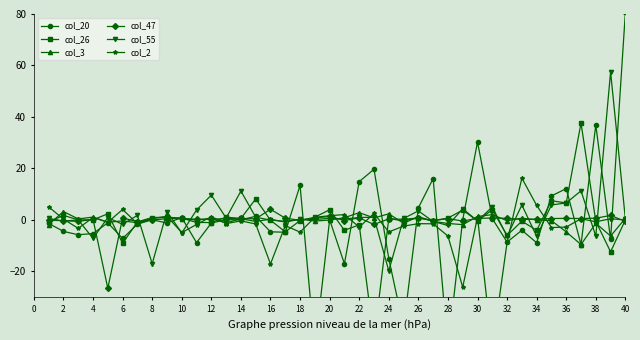

True or false: col_55 has more than 2 interior local peaks.

True